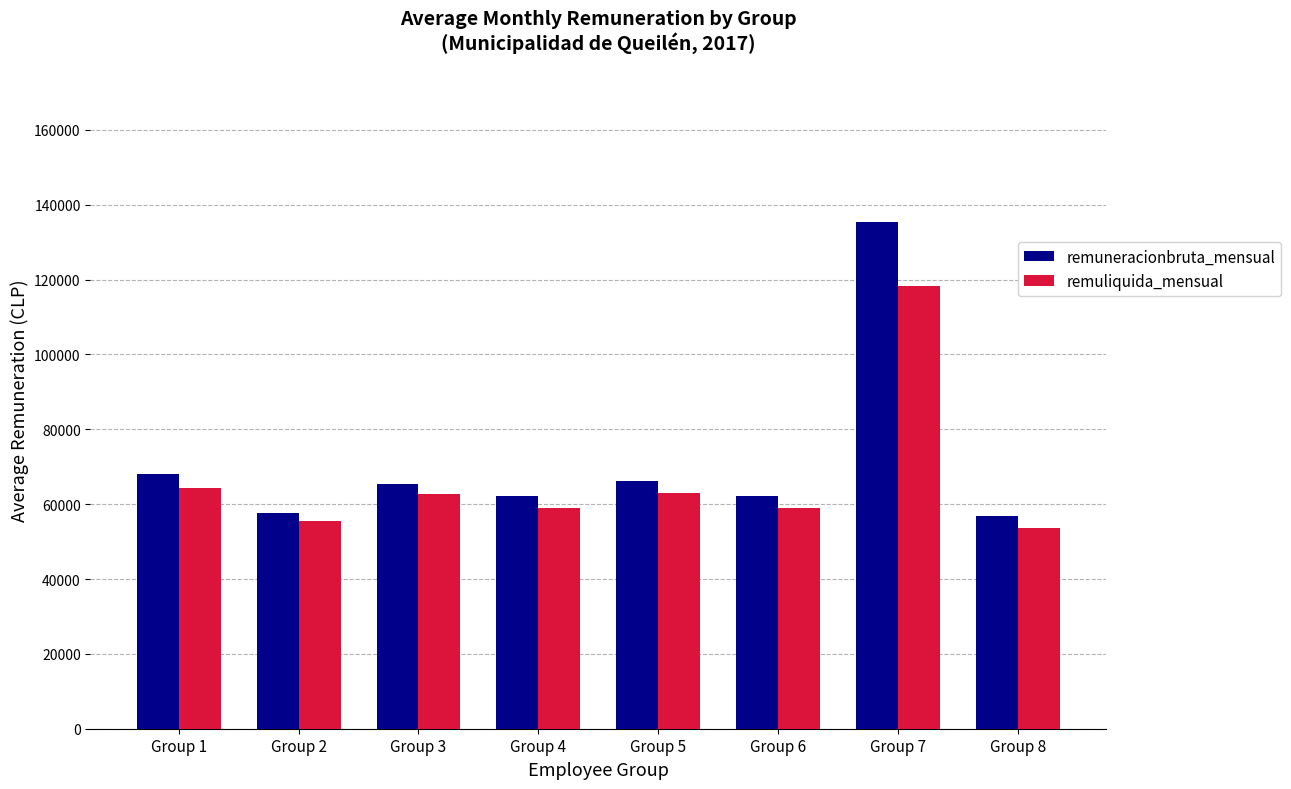

True or false: remuliquida_mensual has a value of 96690.6 at Group 2.

False